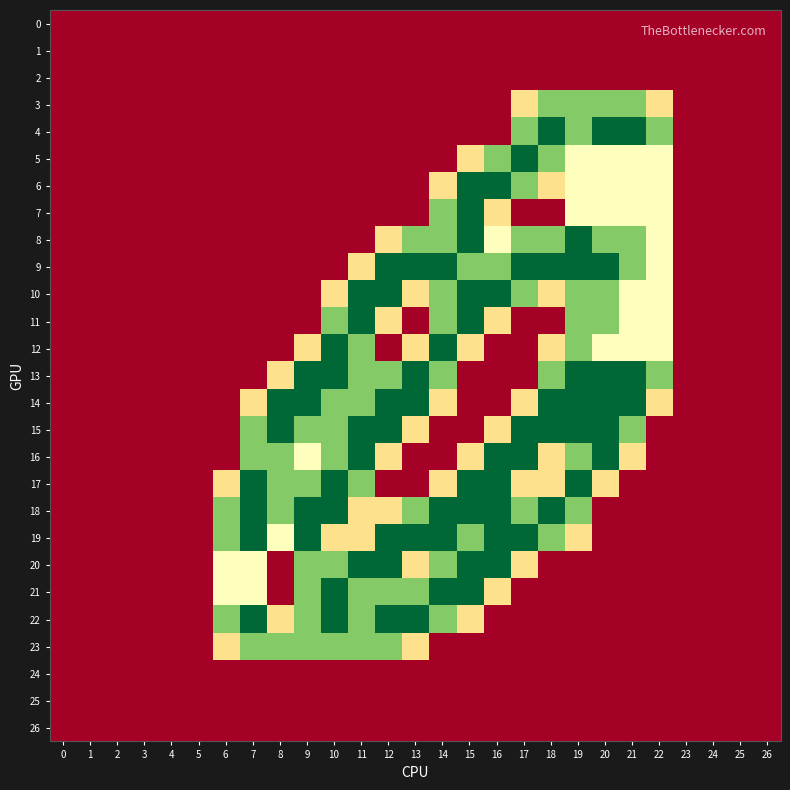

Count the number of data series in this chart.

27